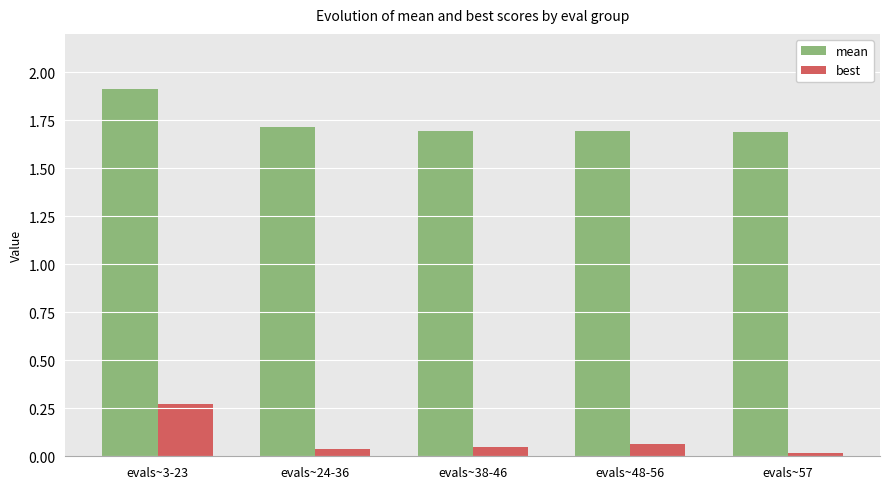

Which series has the widest spread of values?

best